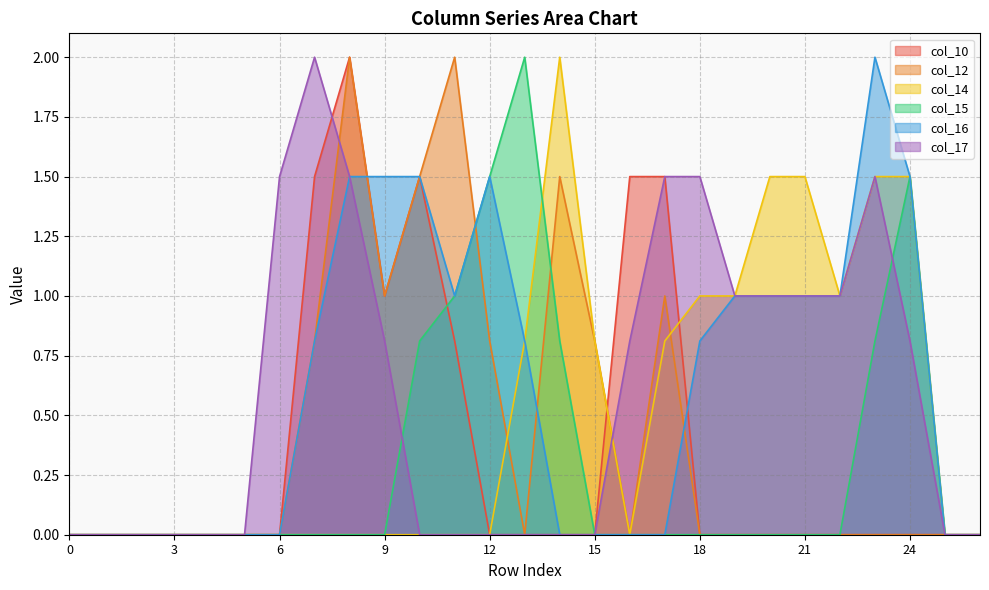

True or false: col_12 and col_14 intersect in this chart.

True